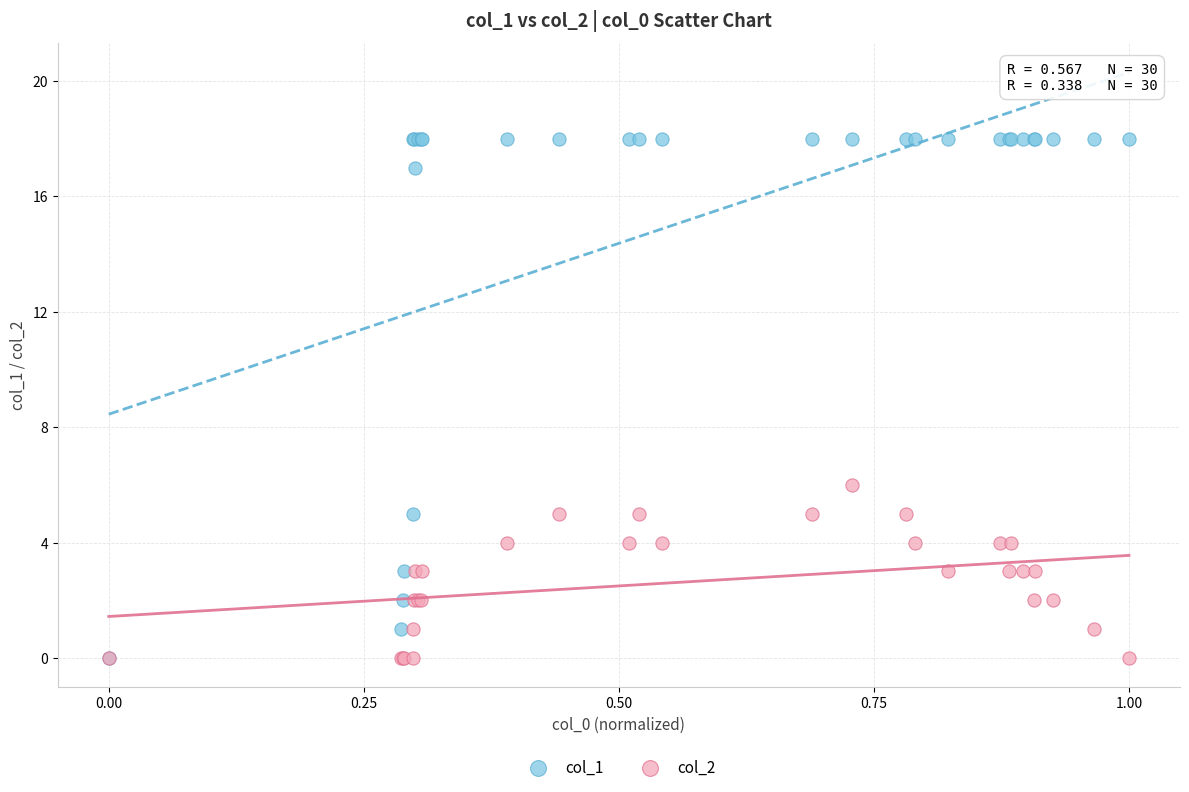

What are all the series names shown in the legend?

col_1, col_2